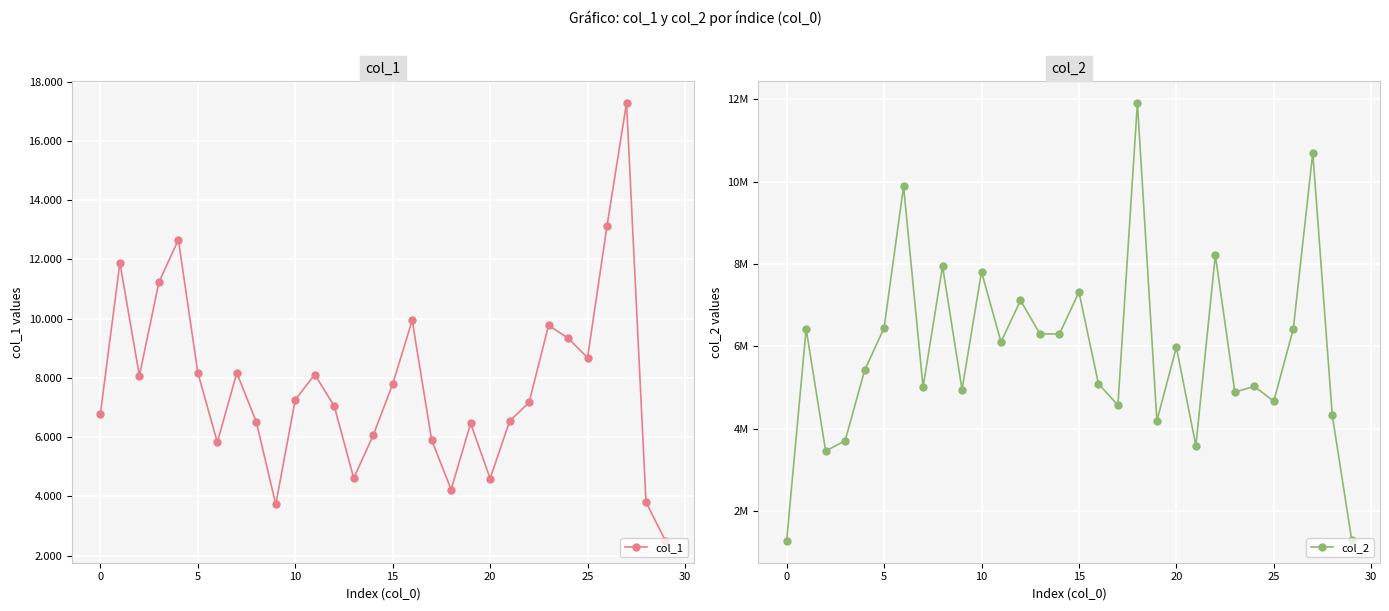

How many lines are shown in the chart?

2